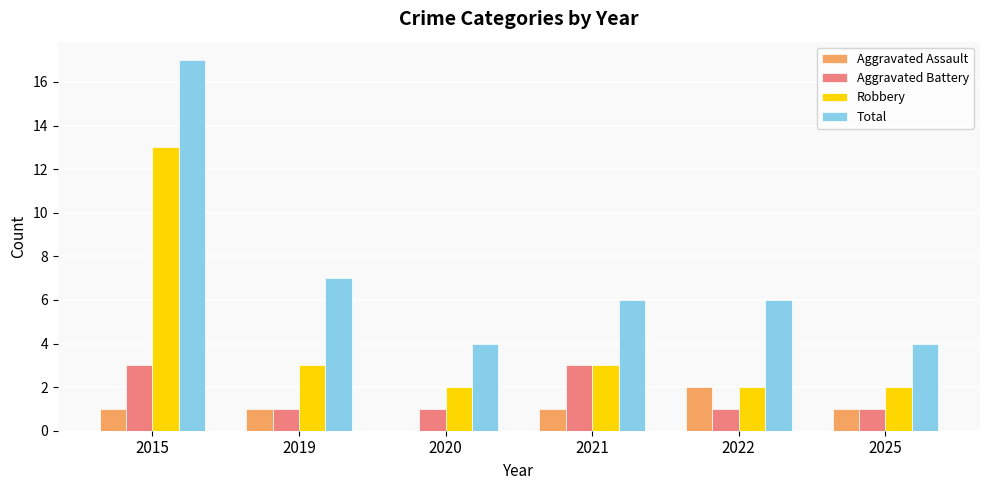

How many groups of bars are there?

6